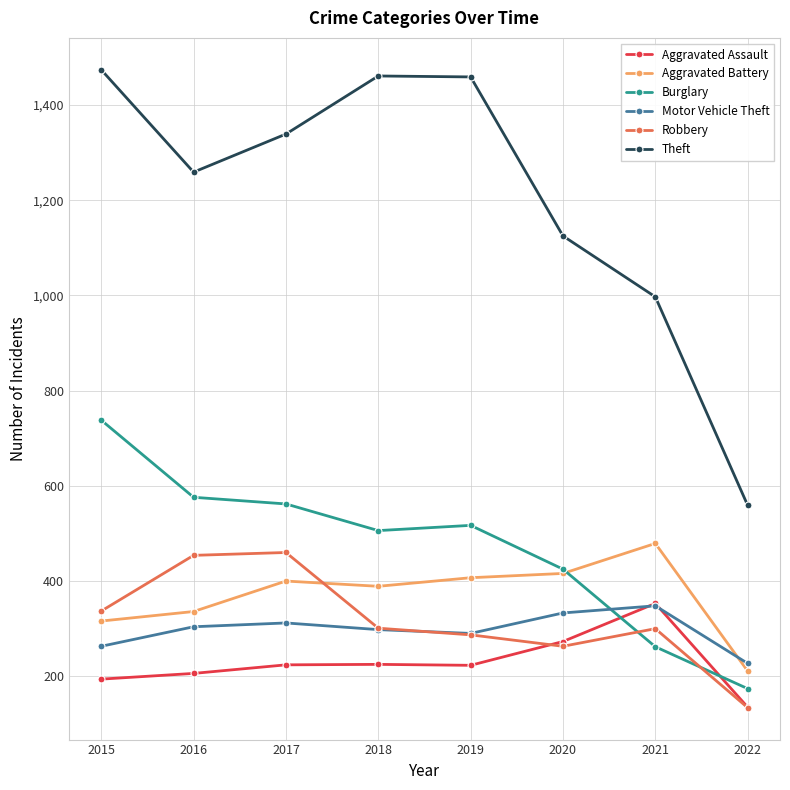

True or false: Theft and Aggravated Assault intersect in this chart.

False